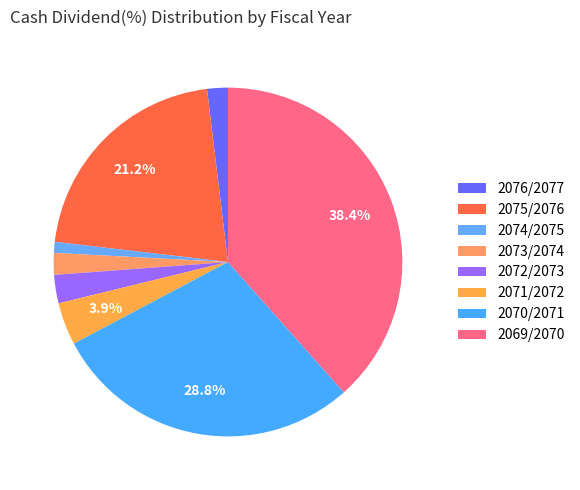

Is there a majority slice in this chart?

No